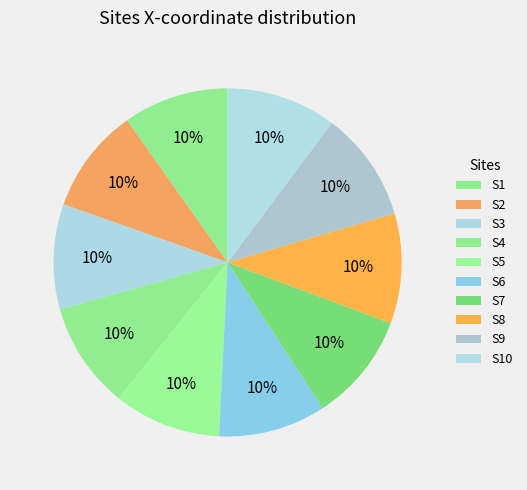

Which has a higher value, S10 or S6?

S10